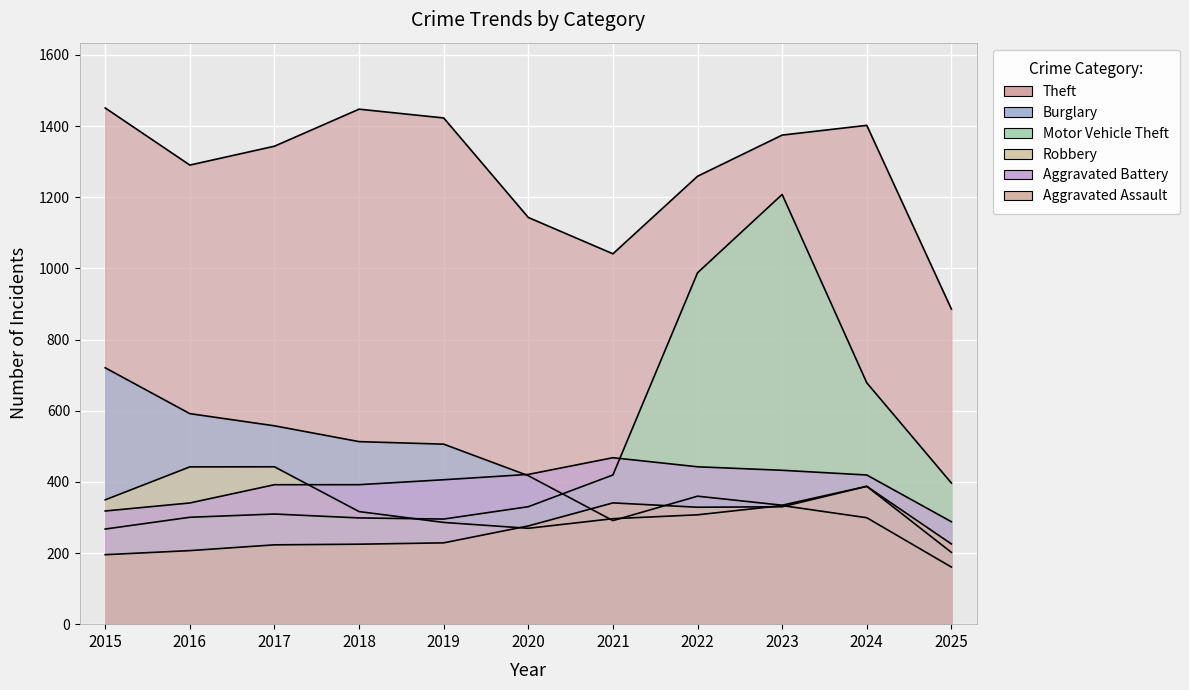

How many lines are shown in the chart?

6